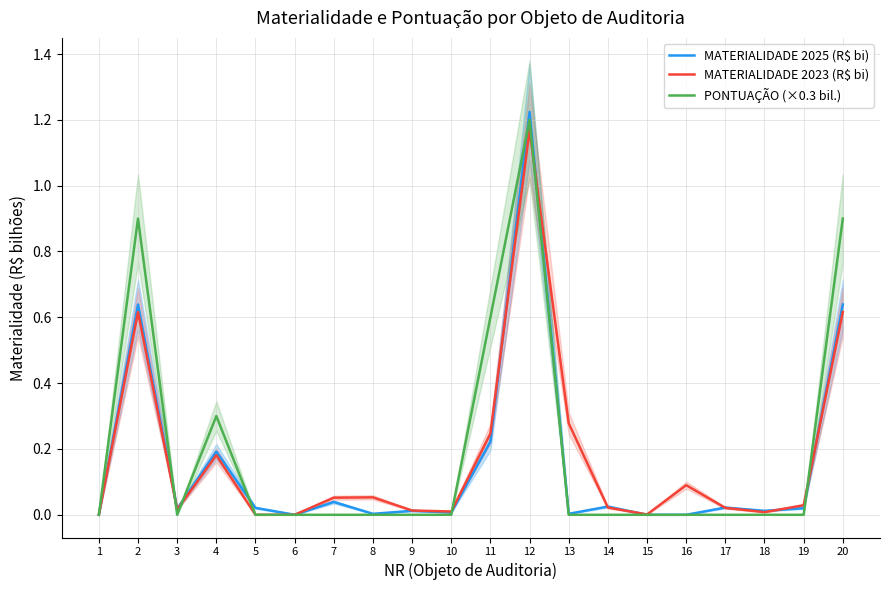

Does the chart have visible grid lines?

Yes